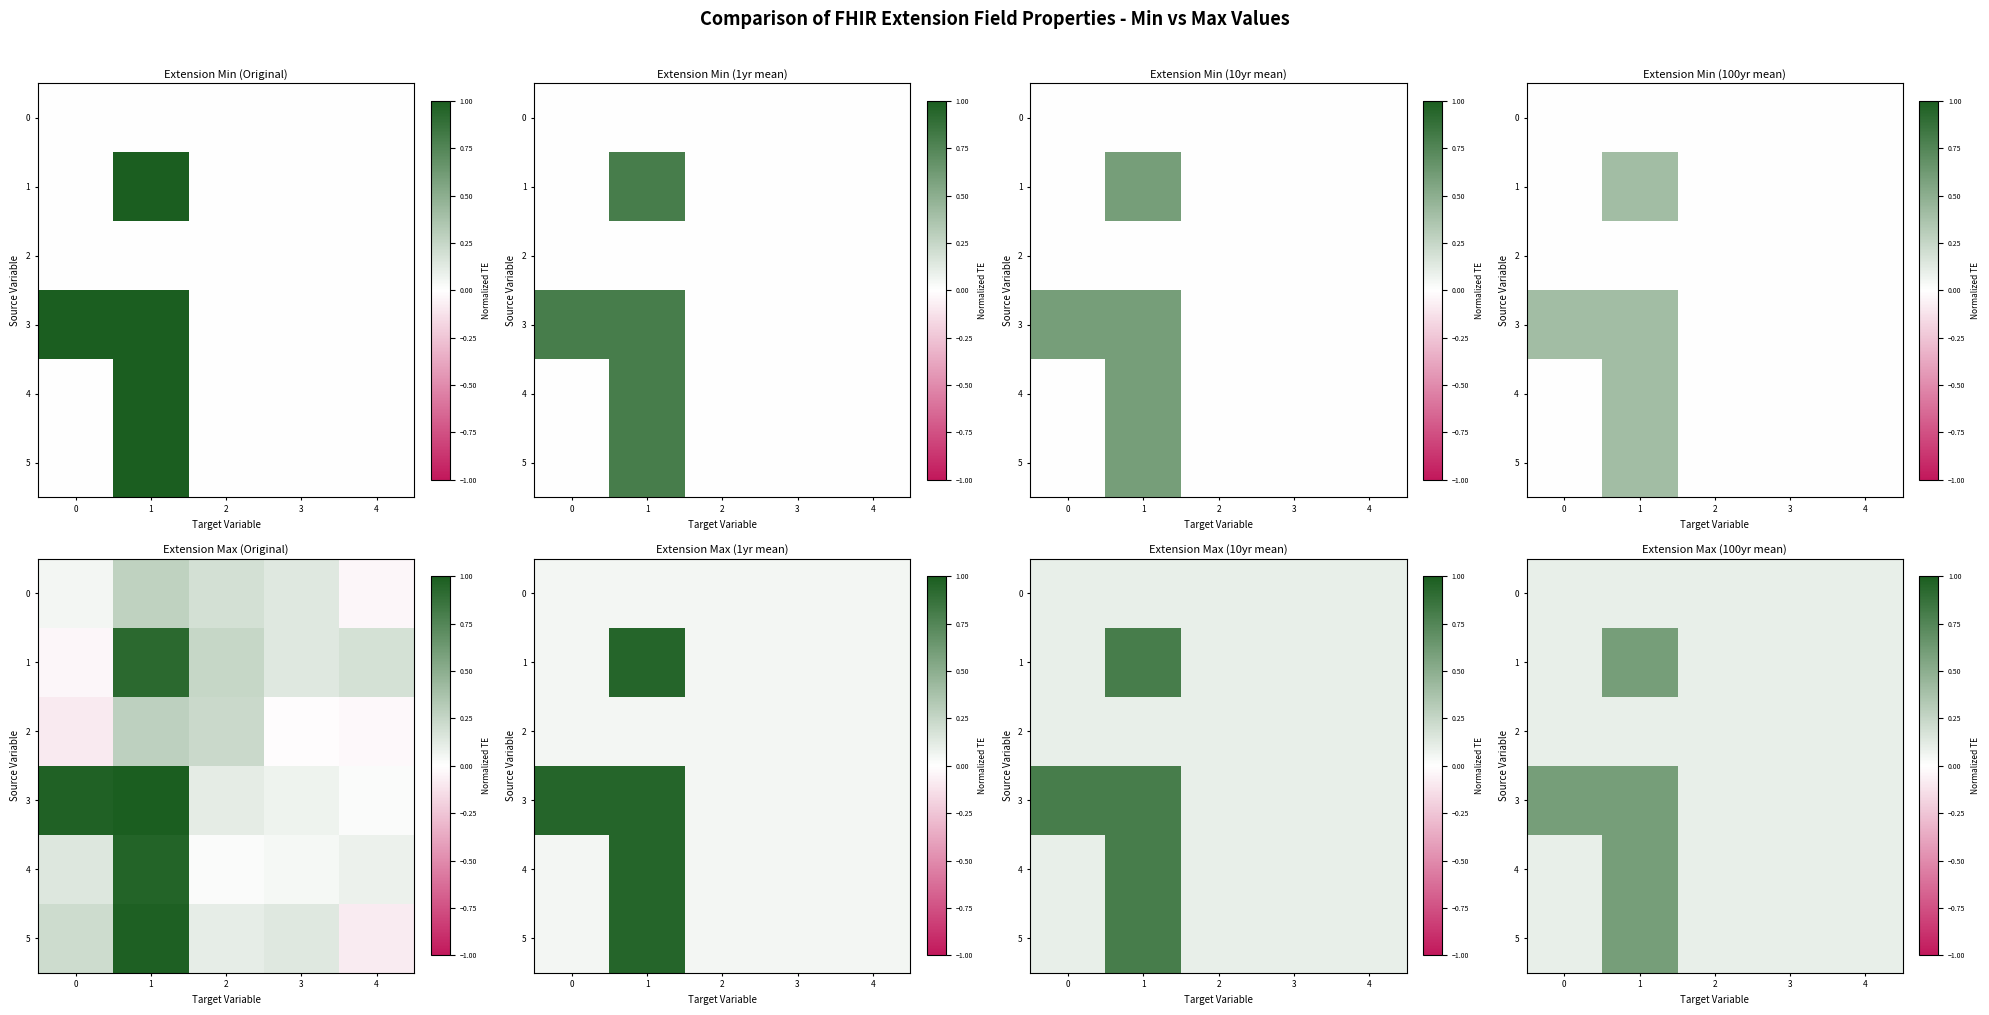

At which label is 3 closest to 0?

2